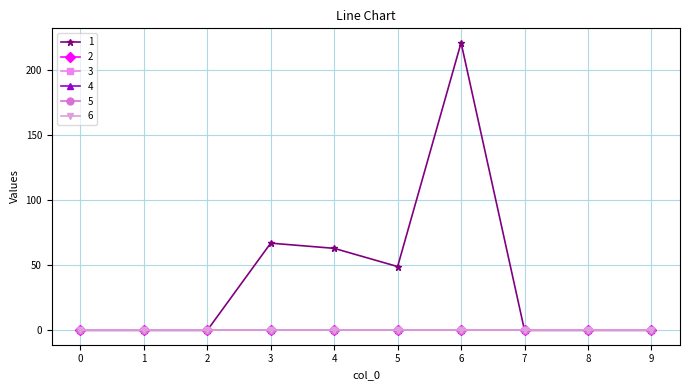

Reading left to right, transcribe all the data shown in this chart.

1: 0=0	1=0	2=0	3=67	4=63	5=49	6=221	7=0	8=0	9=0
2: 0=0	1=0	2=0	3=0	4=0	5=0	6=0	7=0	8=0	9=0
3: 0=0	1=0	2=0	3=0	4=0	5=0	6=0	7=0	8=0	9=0
4: 0=0	1=0	2=0	3=0	4=0	5=0	6=0	7=0	8=0	9=0
5: 0=0	1=0	2=0	3=0	4=0	5=0	6=0	7=0	8=0	9=0
6: 0=0	1=0	2=0	3=0	4=0	5=0	6=0	7=0	8=0	9=0